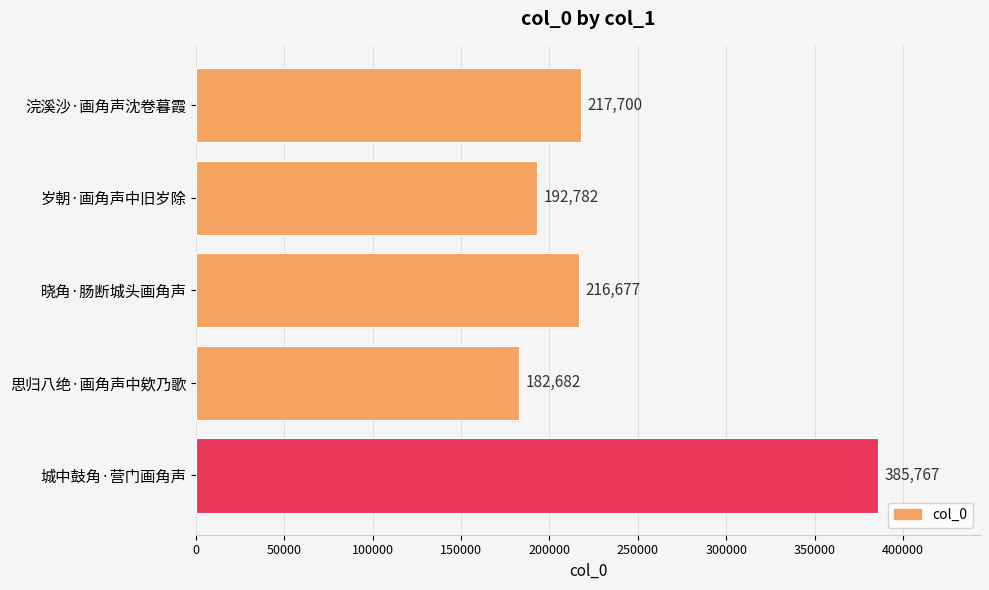

Reading top to bottom, transcribe all the data shown in this chart.

217700	192782	216677	182682	385767